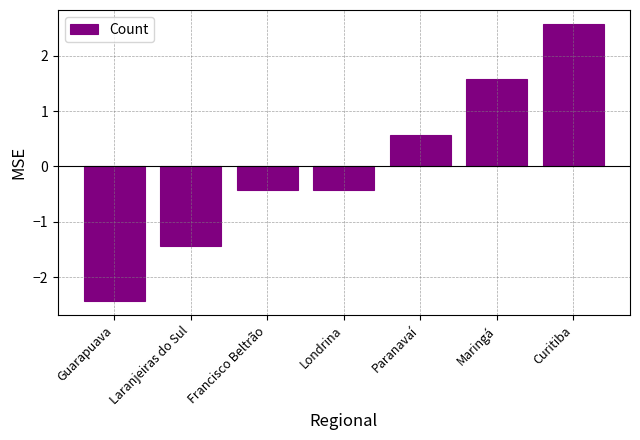

What position from the left is Curitiba?

7